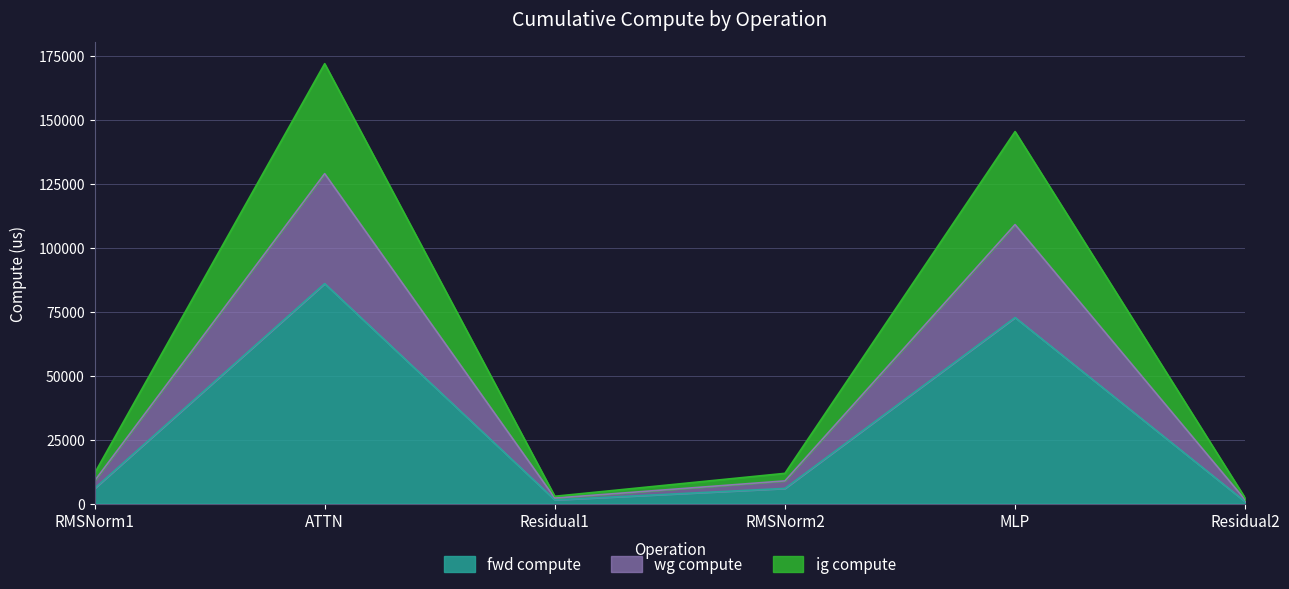

Between MLP and RMSNorm1, which is larger?

MLP